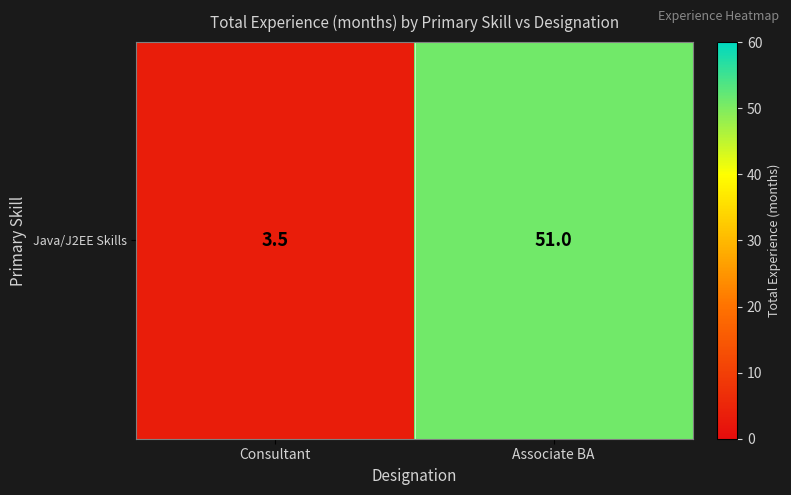

Between Consultant and Associate BA, which is larger?

Associate BA